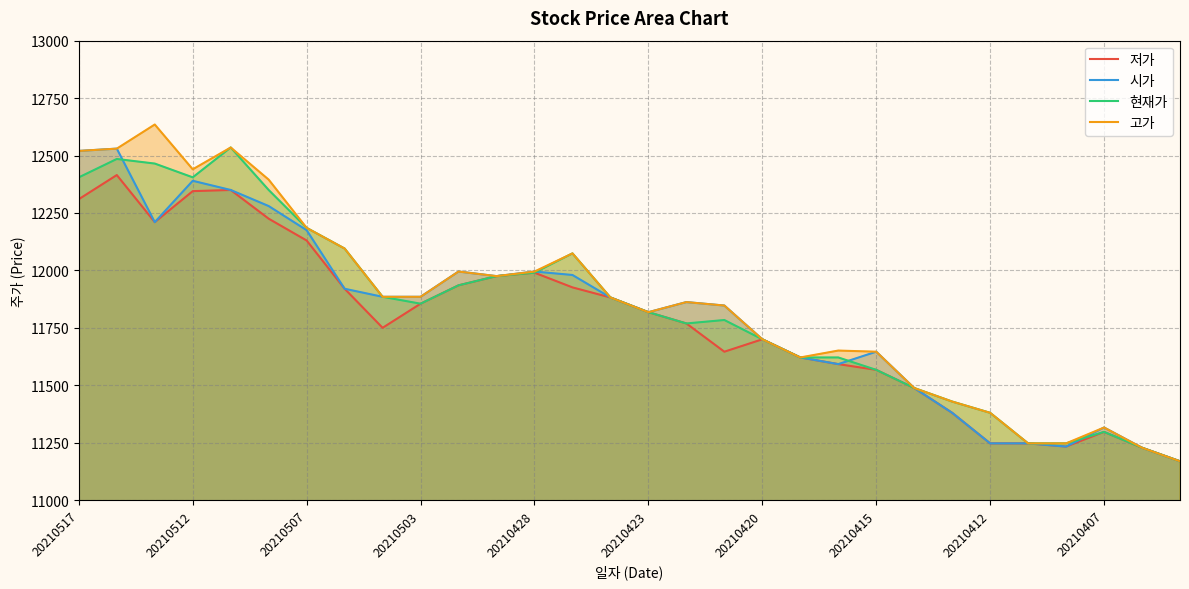

True or false: 시가 and 저가 intersect in this chart.

False